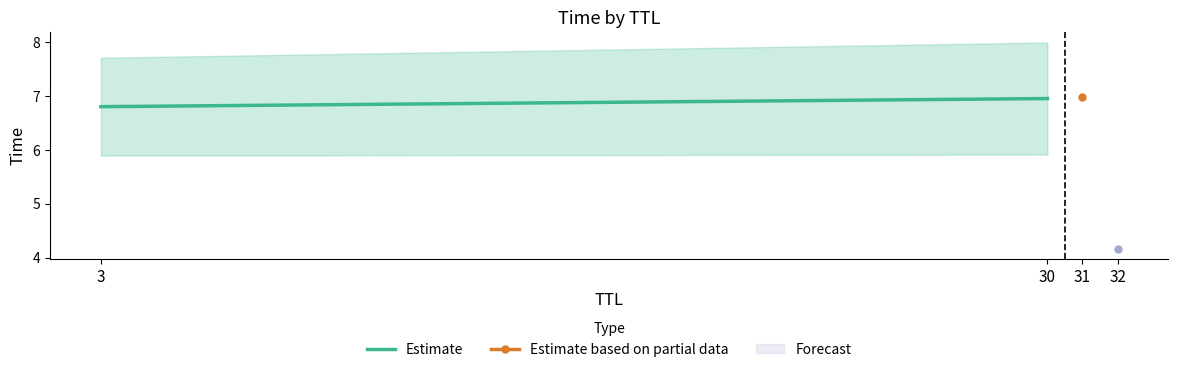

Does the chart have visible grid lines?

No